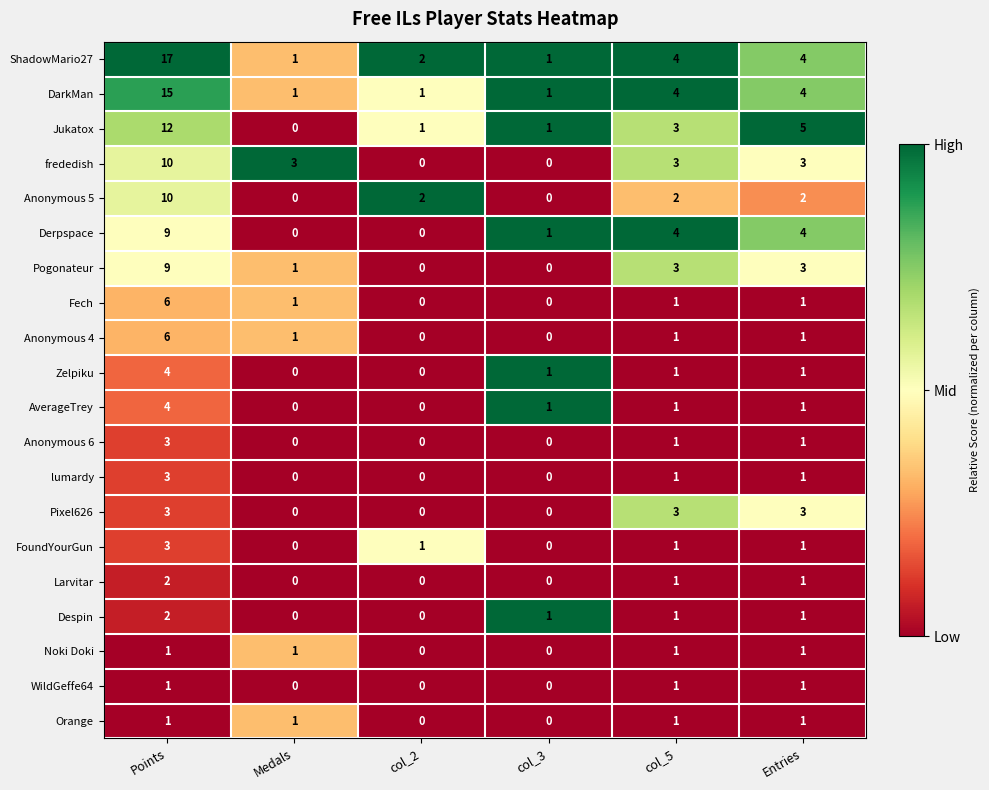

Where does the Jukatox series first go above 3?

Points